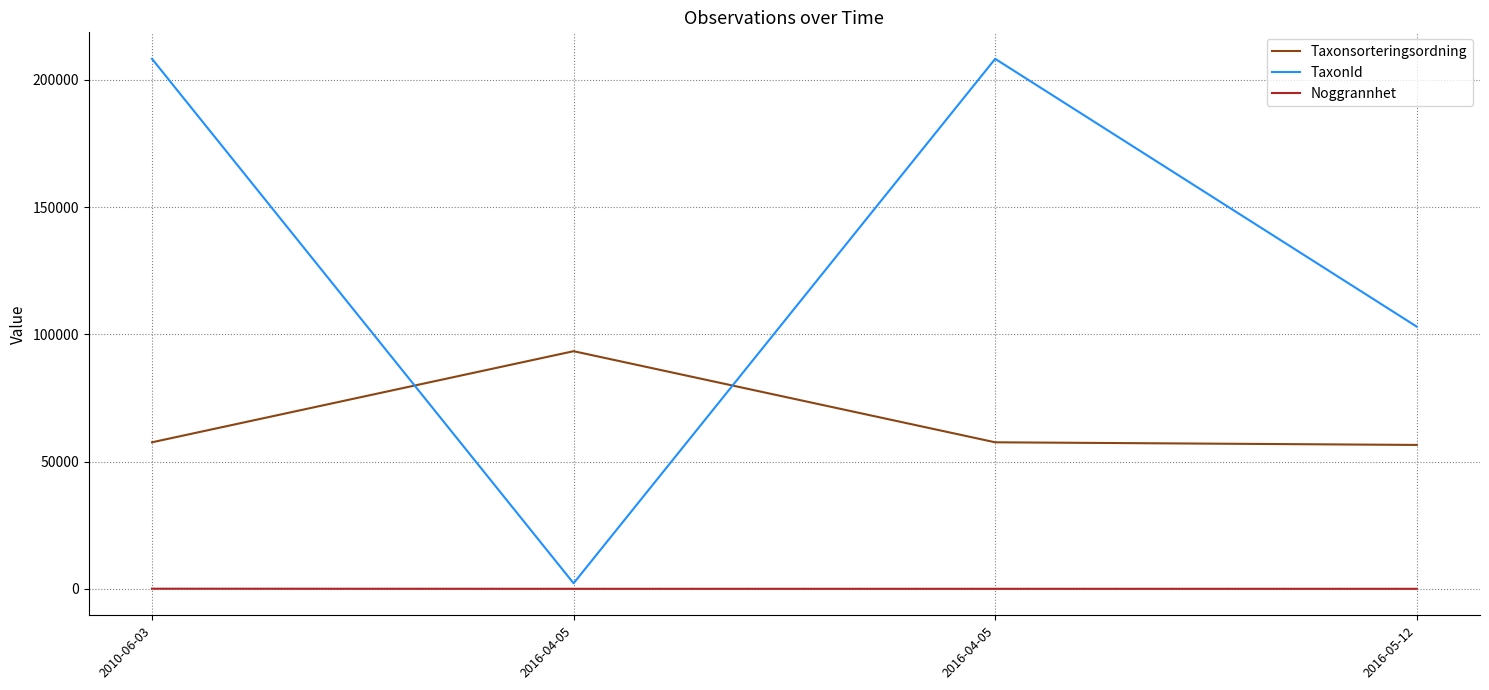

Which series changed the most between 2010-06-03 and 2016-05-12?

TaxonId